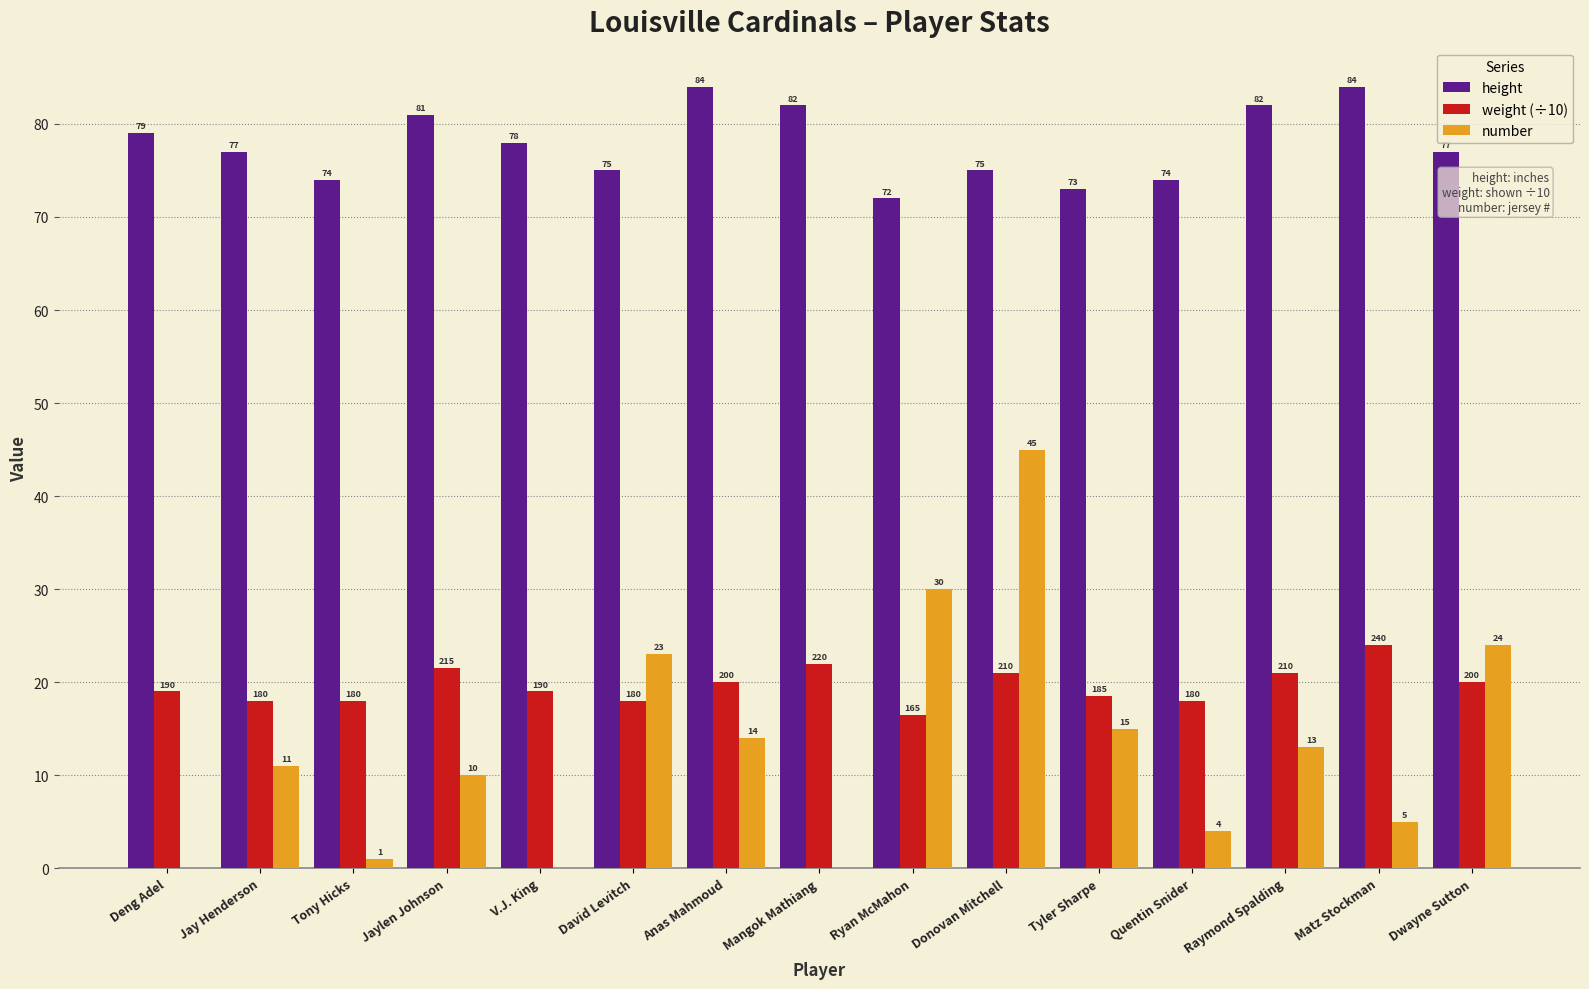

What value does the number series have at Donovan Mitchell?

45.0